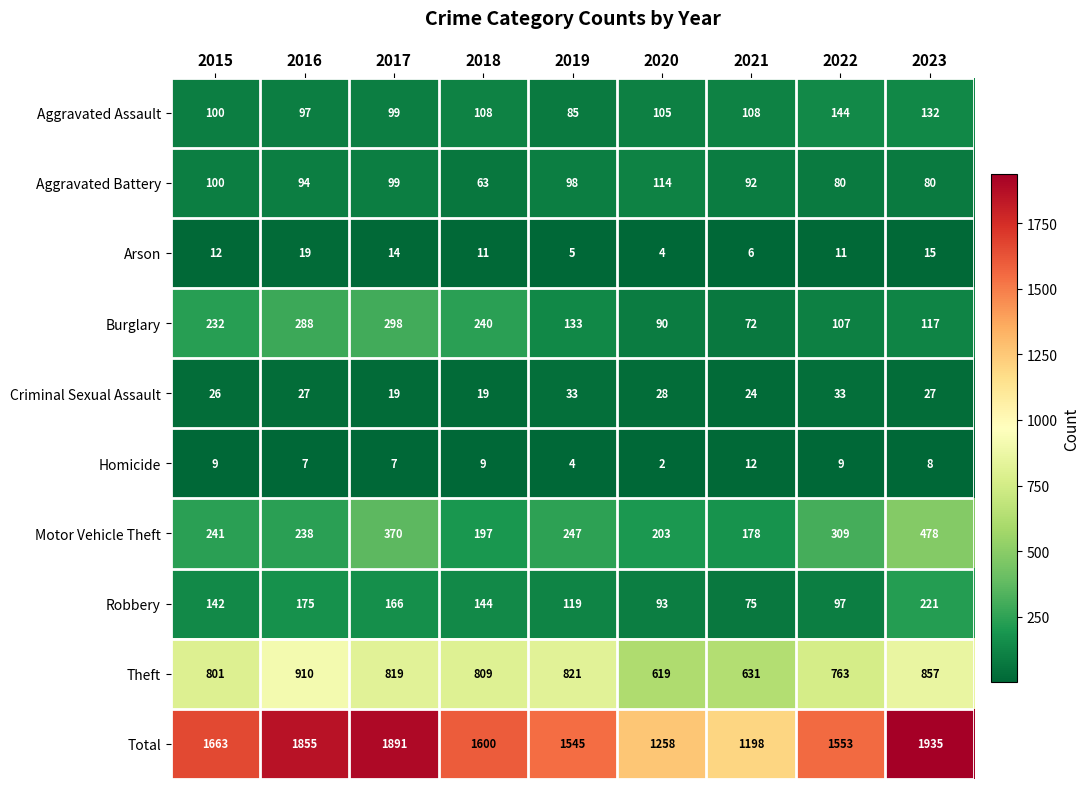

Is it true that Robbery equals 144 at 2018?

True